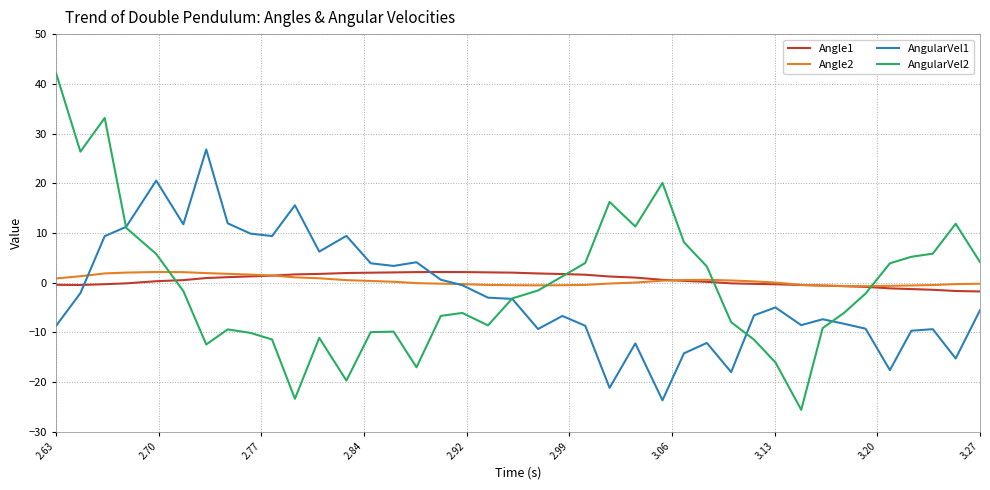

Which series has the widest spread of values?

AngularVel2